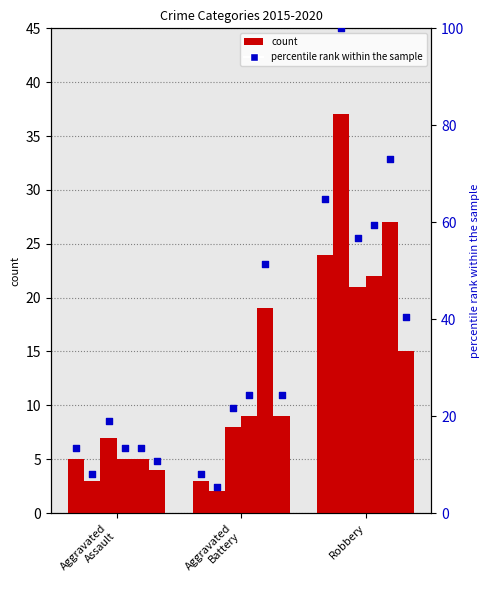

What is the ratio of the value at Aggravated
Assault to the value at Robbery?

0.2